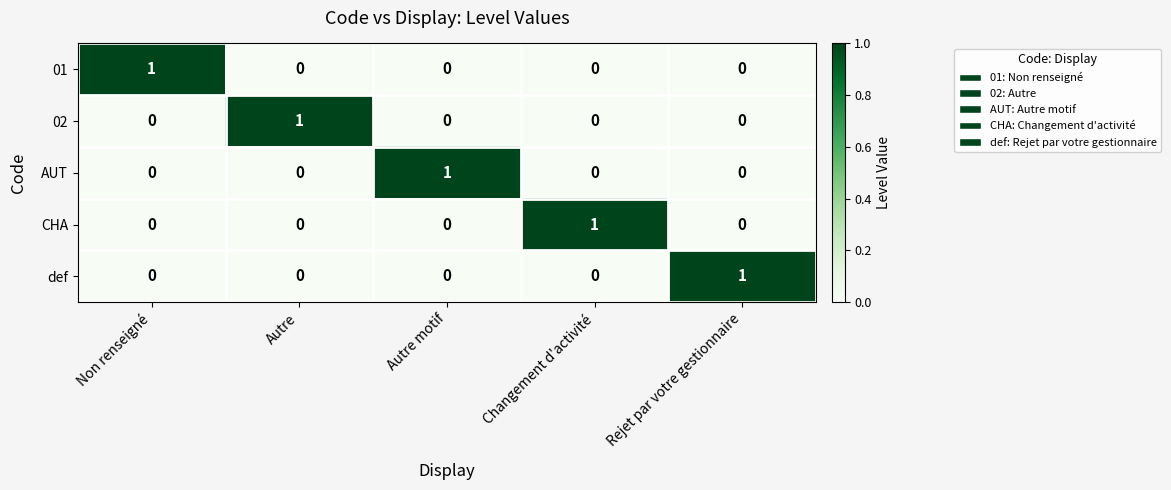

Count the 02 values in the range 0 to 1.

5